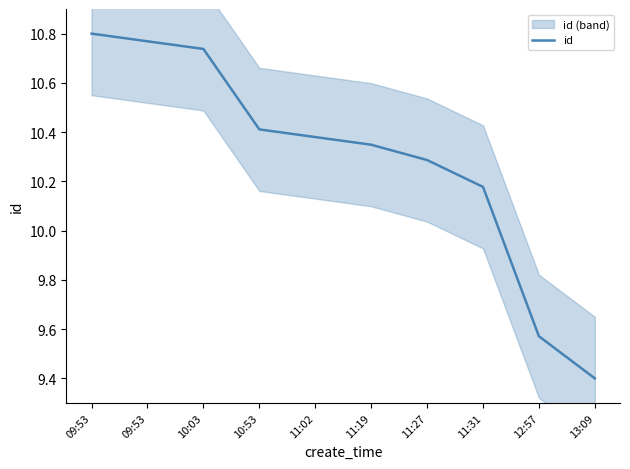

What is the label of the 6th point from the right?

11:02